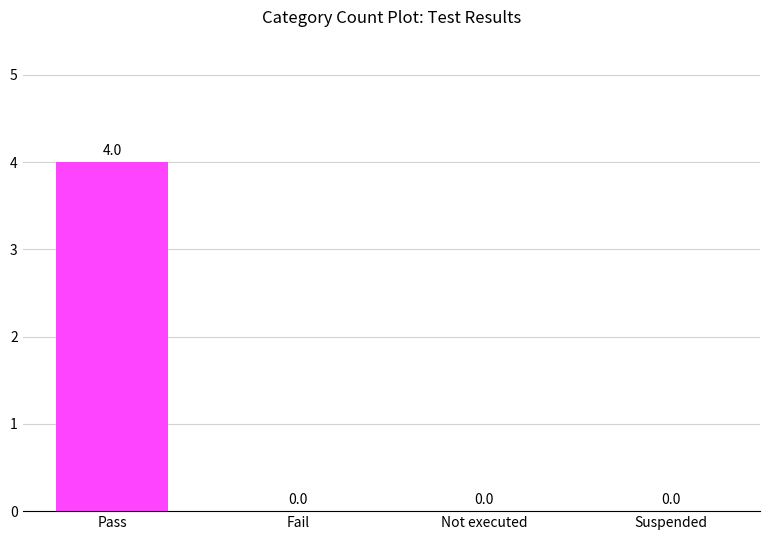

What is the approximate value at Pass?

4